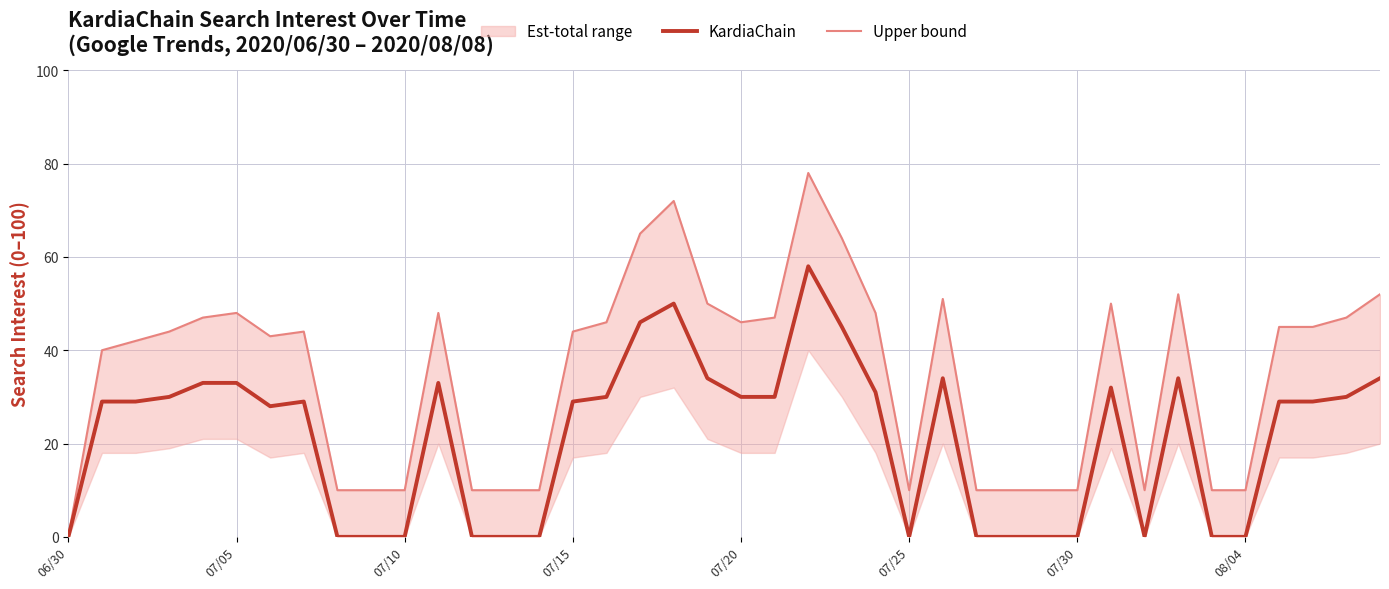

How many categories are shown in the chart?

40